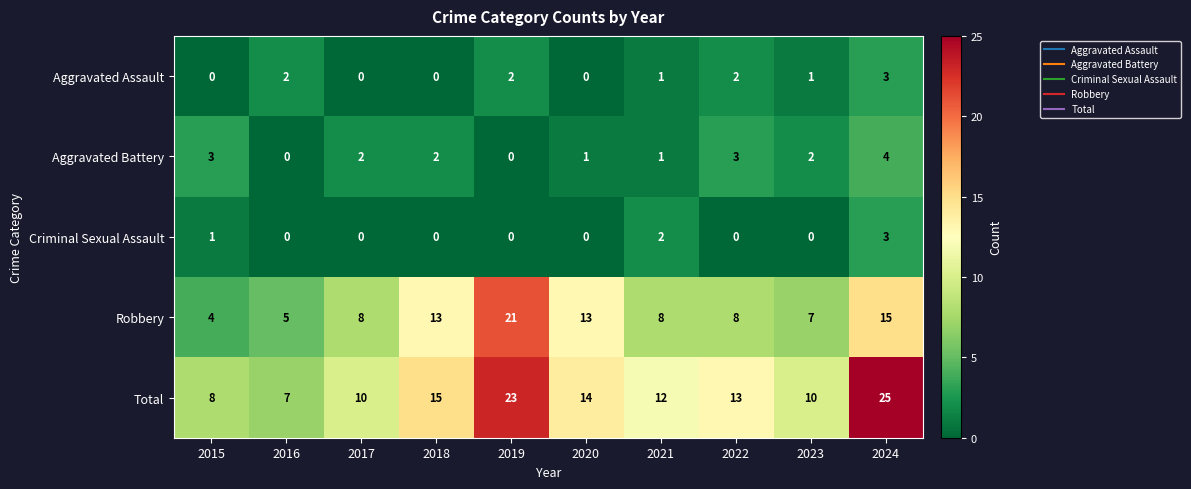

How many series are shown in this chart?

5